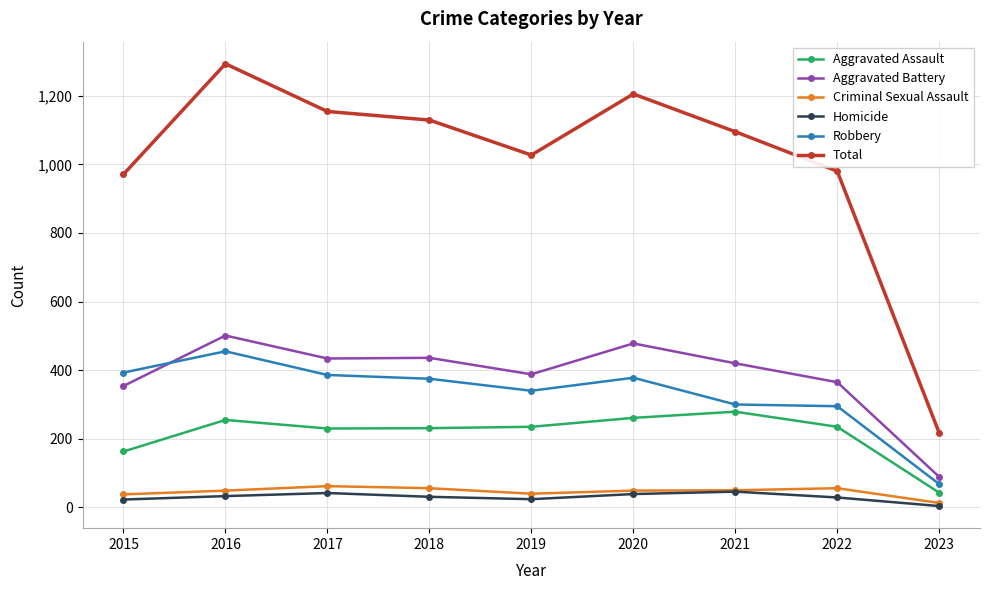

What is the difference between the maximum and second lowest values in the Aggravated Battery series?

147